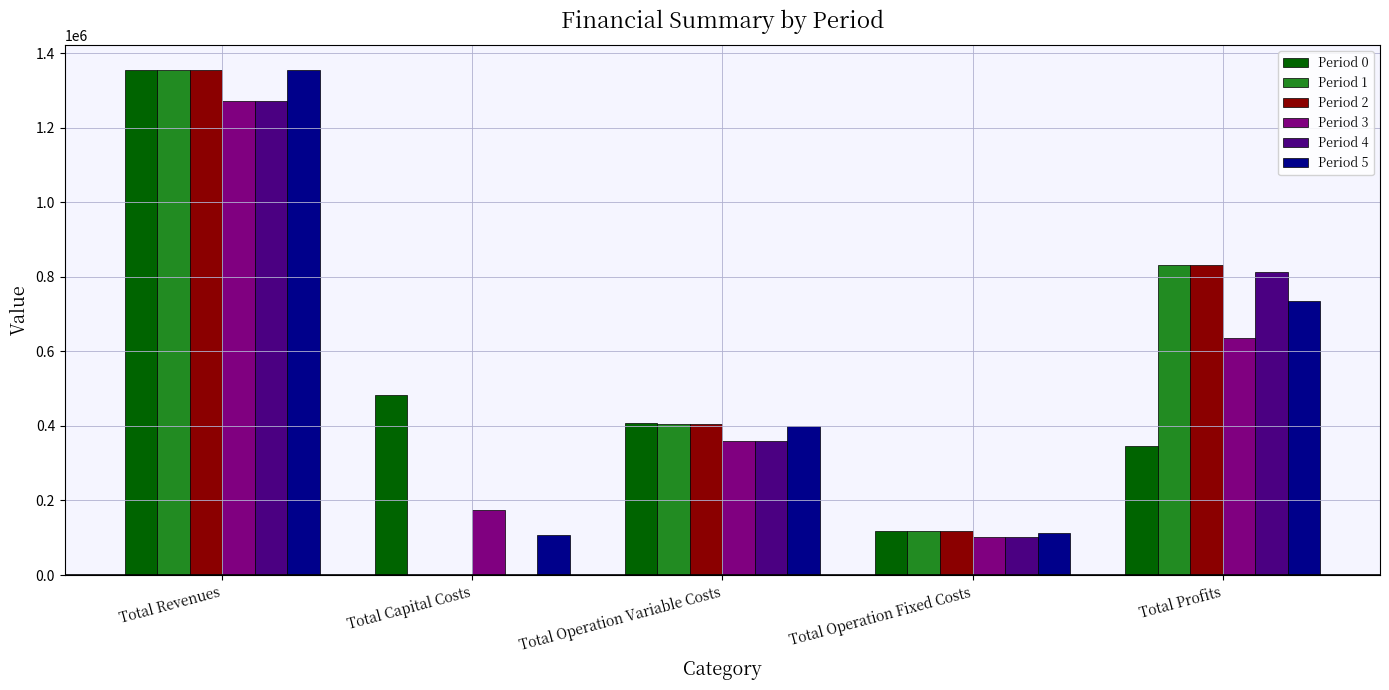

The Period 0 series shows 406872.7 at Total Operation Variable Costs. True or false?

True